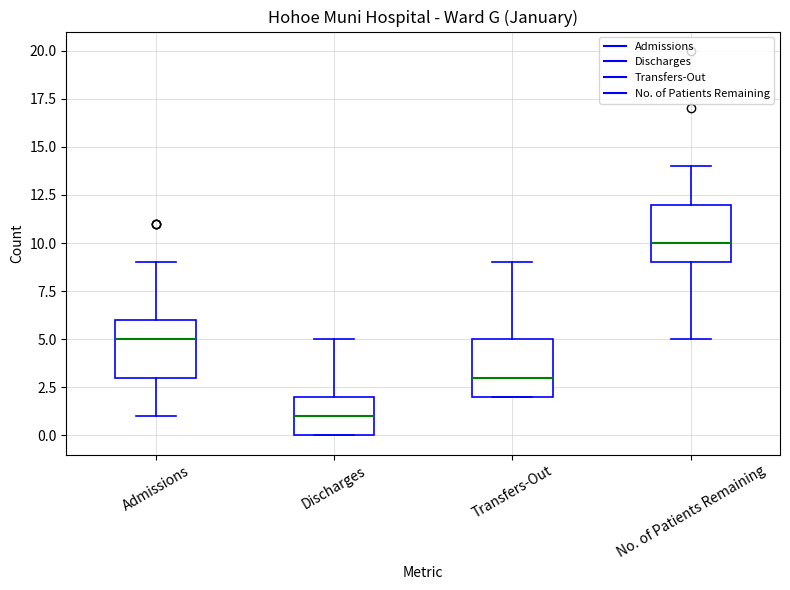

Reading left to right, read every box against the y-axis: the position of its median line, the range the box covers, and the ends of its whiskers. The values are not printed on the chart, so give them approximately, as read against the axis.

Admissions: median 5, box 3 to 6, whiskers 1 to 9
Discharges: median 1, box 0 to 2, whiskers 0 to 5
Transfers-Out: median 3, box 2 to 5, whiskers 2 to 9
No. of Patients Remaining: median 10, box 9 to 12, whiskers 5 to 14